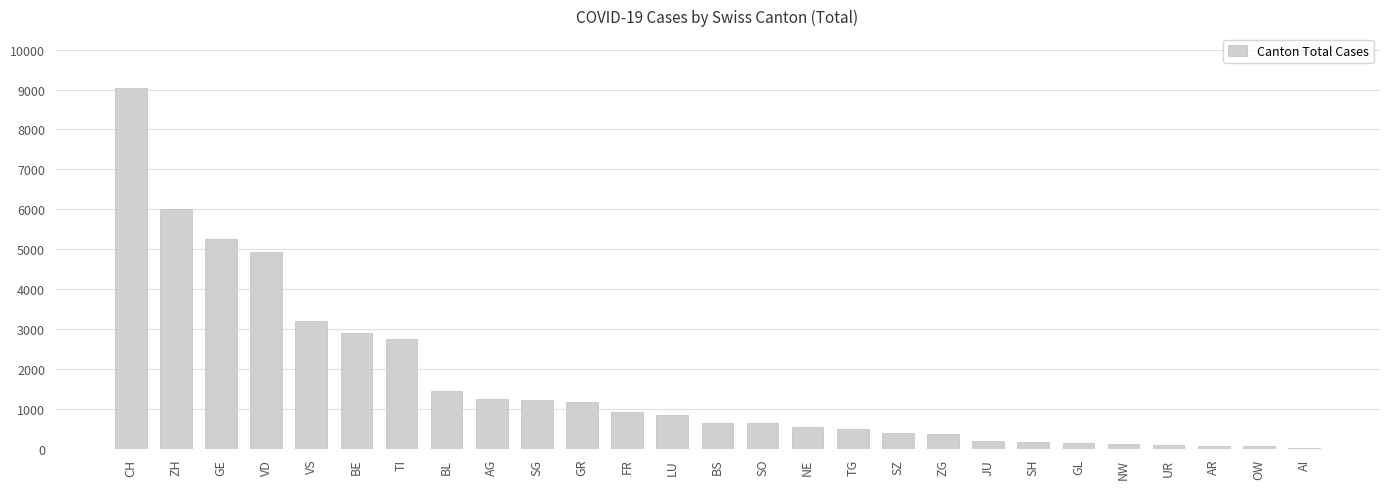

What is the change in value from SO to SH?

-470